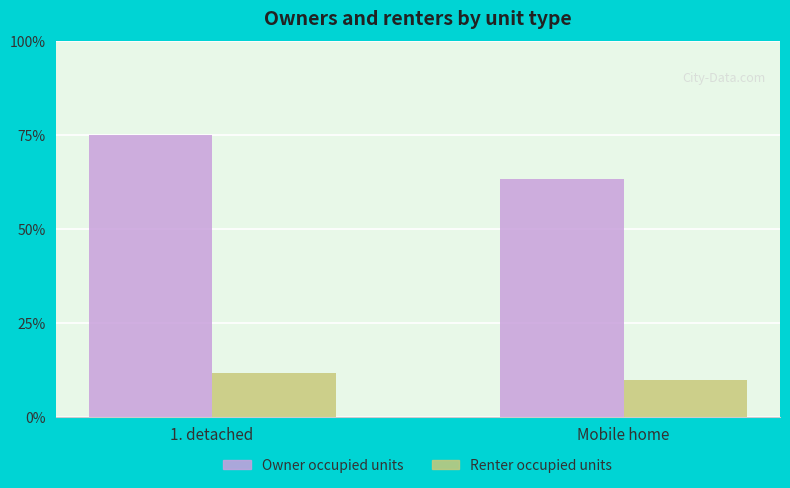

How many Renter occupied units values are between 10 and 11?

1